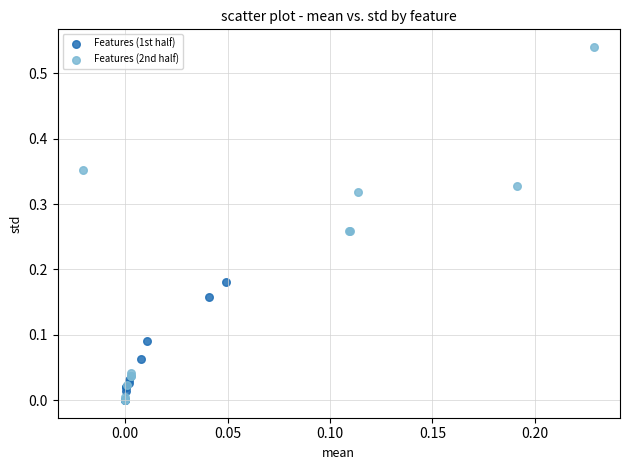

Which series contains the highest Y value?

Features (2nd half)